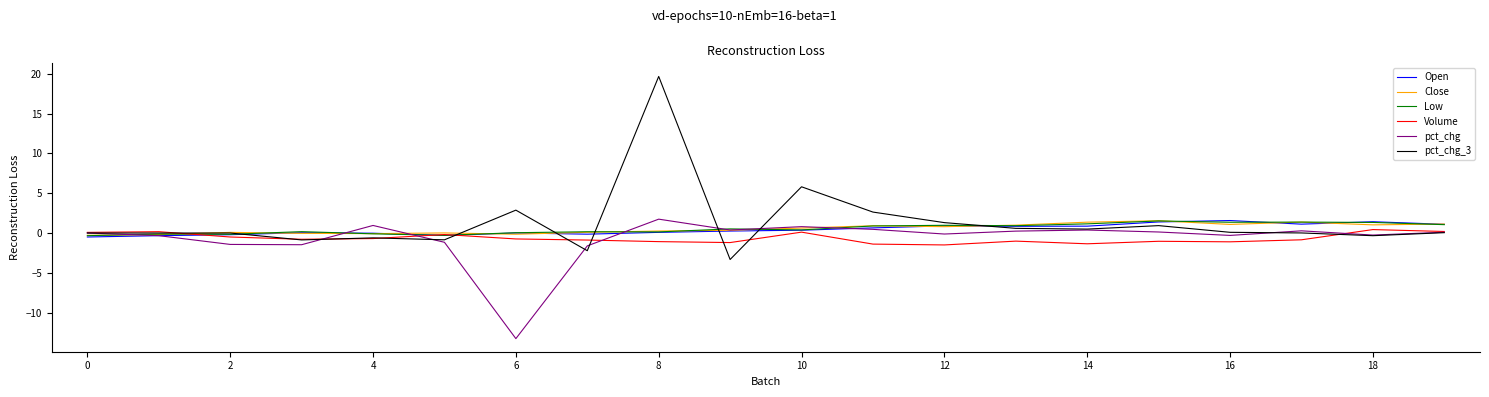

Count the number of data series in this chart.

6